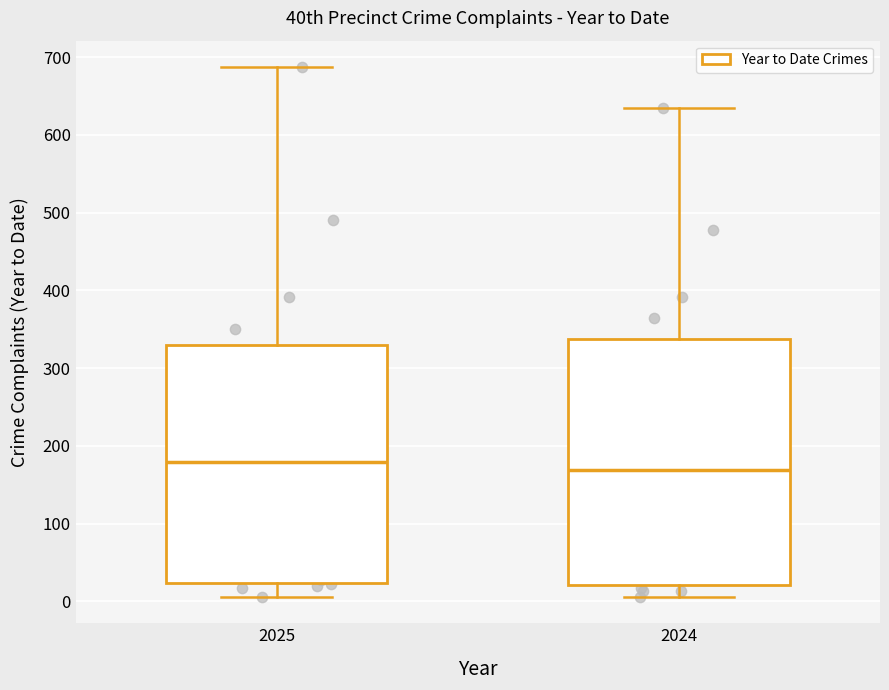

Which box has the lowest median line?

2024